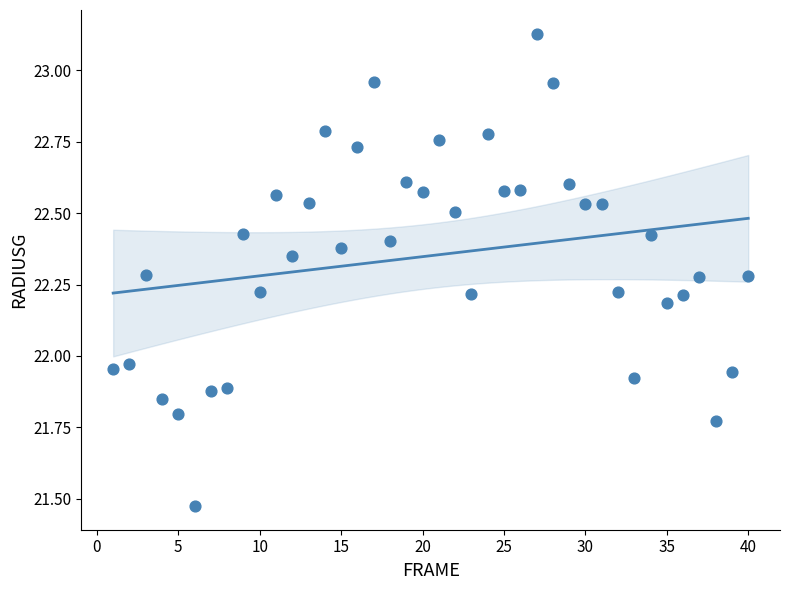

What is the range of X values (max minus min)?

39.0